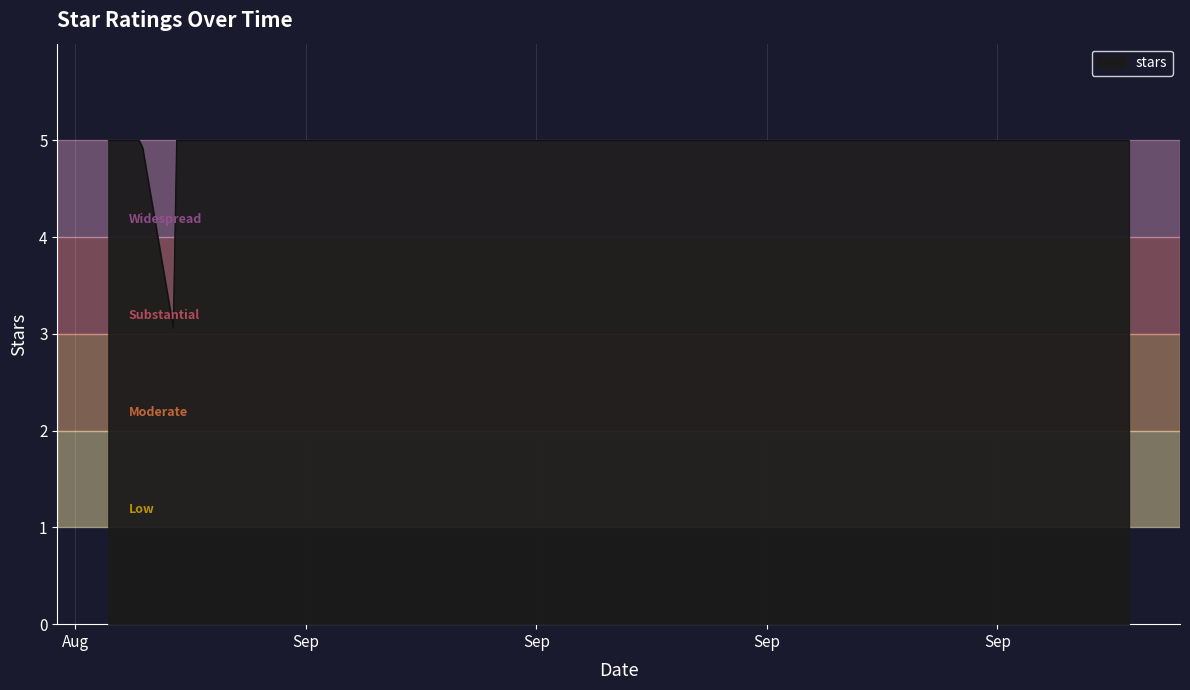

Does the chart have visible grid lines?

Yes